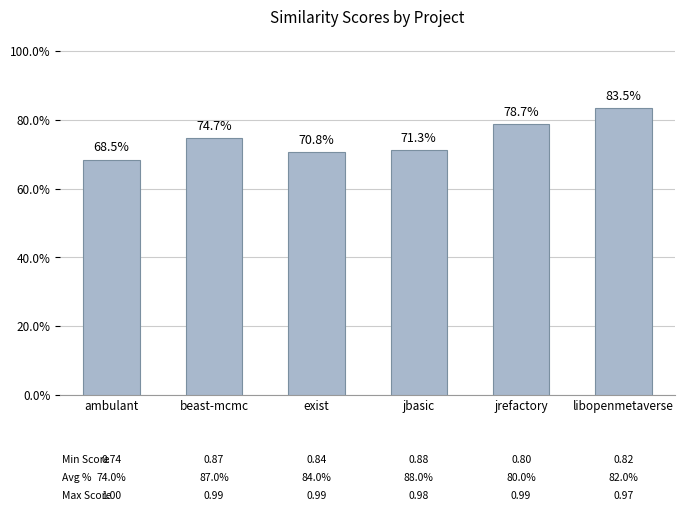

What is the label of the 4th bar from the right?

exist